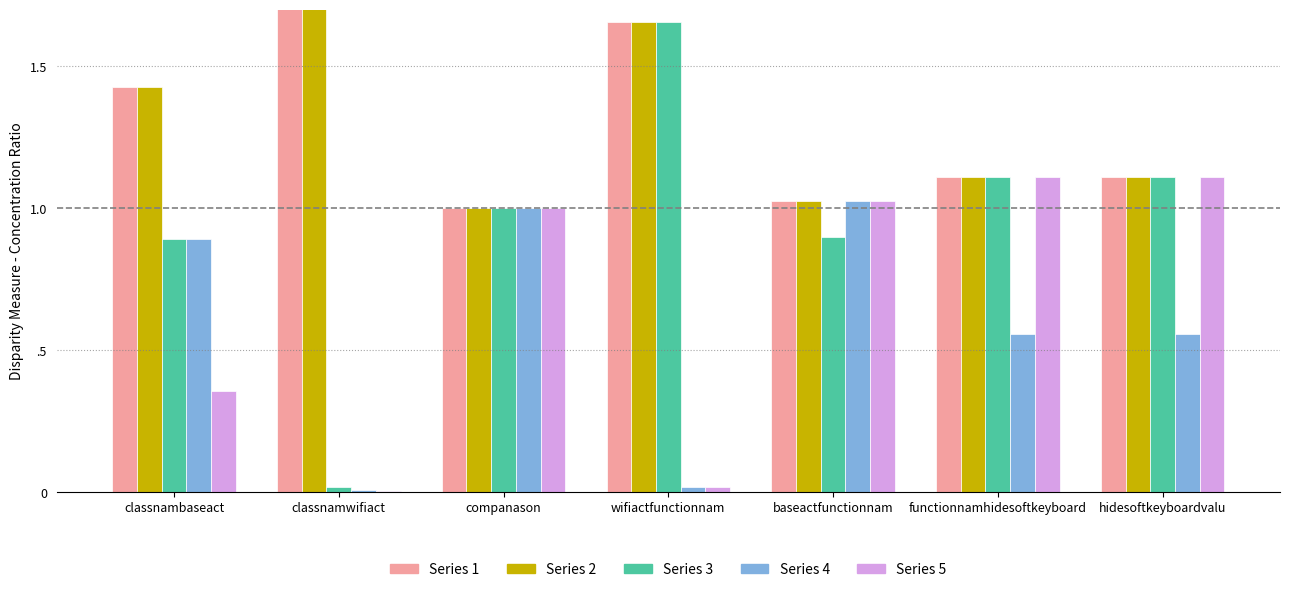

What is the difference between the Count_3 values at companason and baseactfunctionnam?

0.1